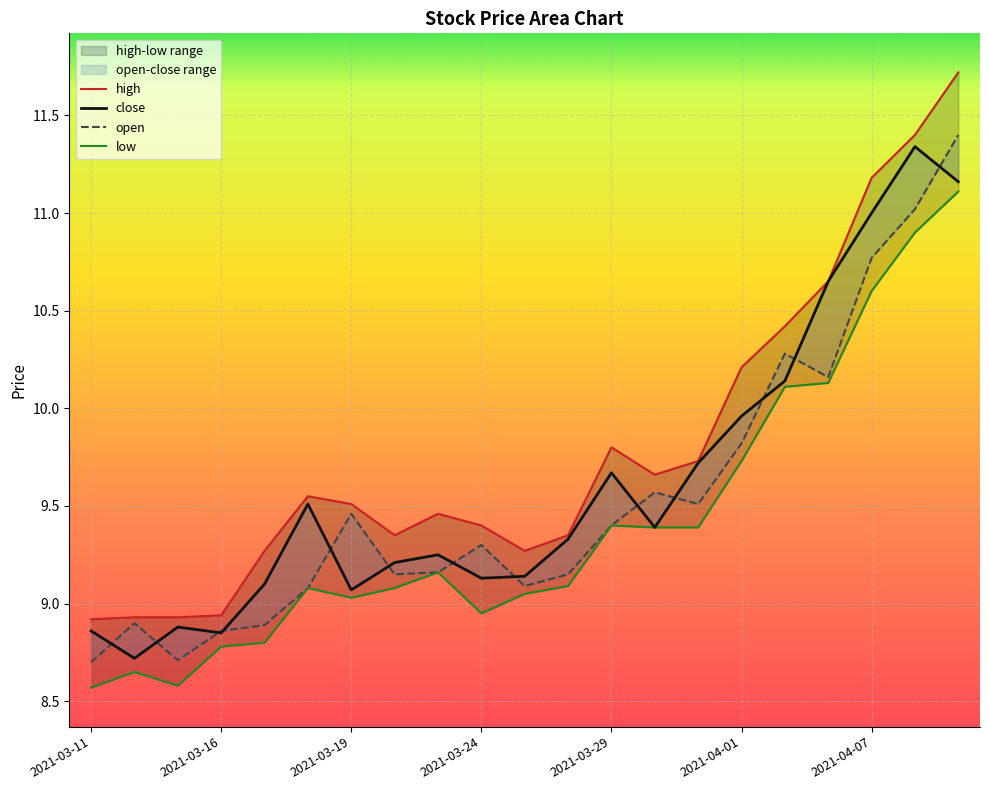

True or false: low and close cross at least once.

False